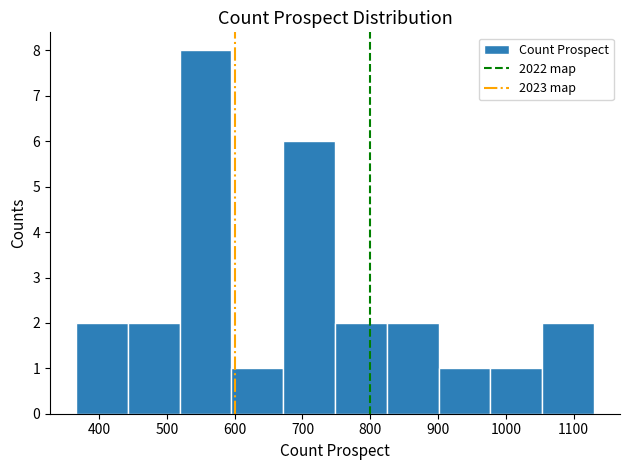

Over which range of the x-axis is the bar tallest?

520 to 600